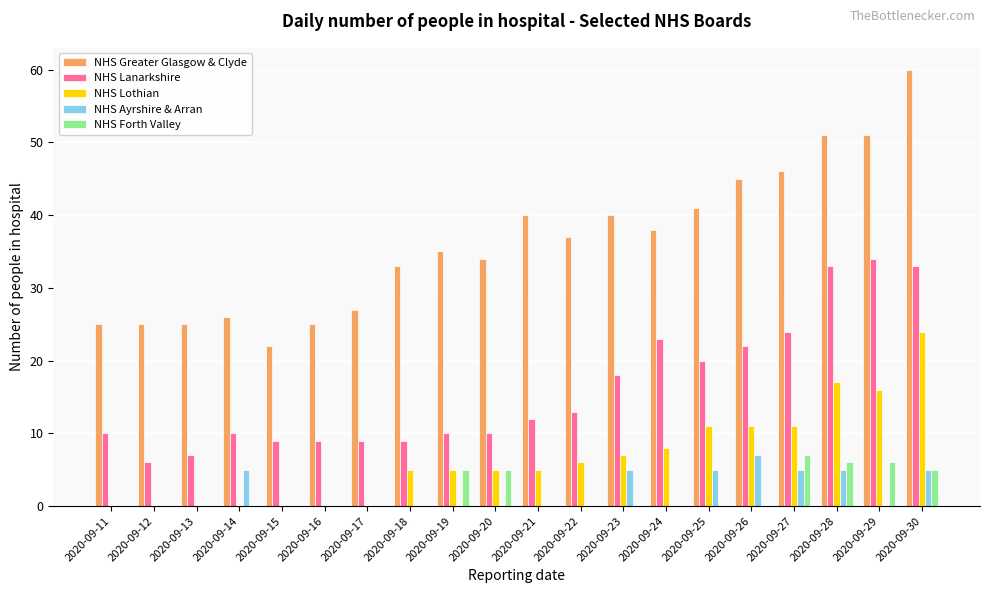

Does the chart contain stacked bars?

No